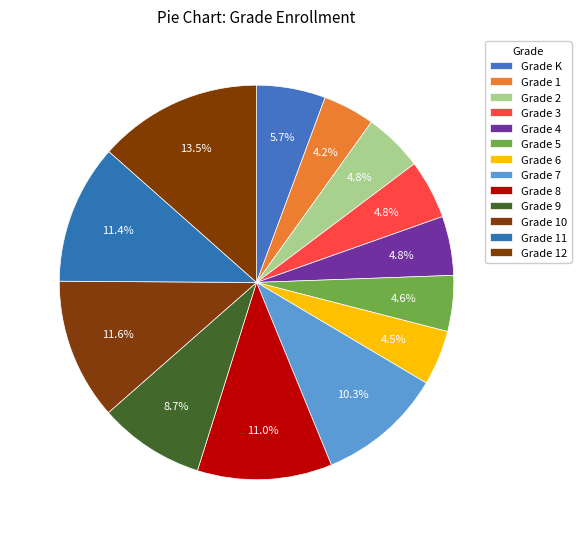

To the nearest percent, what percentage of the pie is Grade 7?

10%